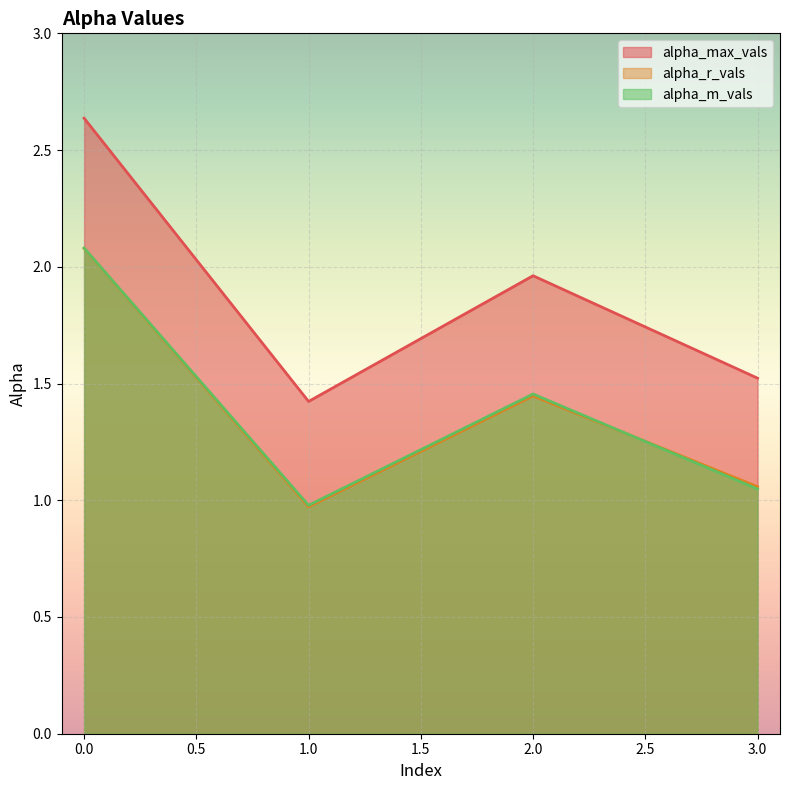

What are all the series names shown in the legend?

alpha_max_vals, alpha_r_vals, alpha_m_vals